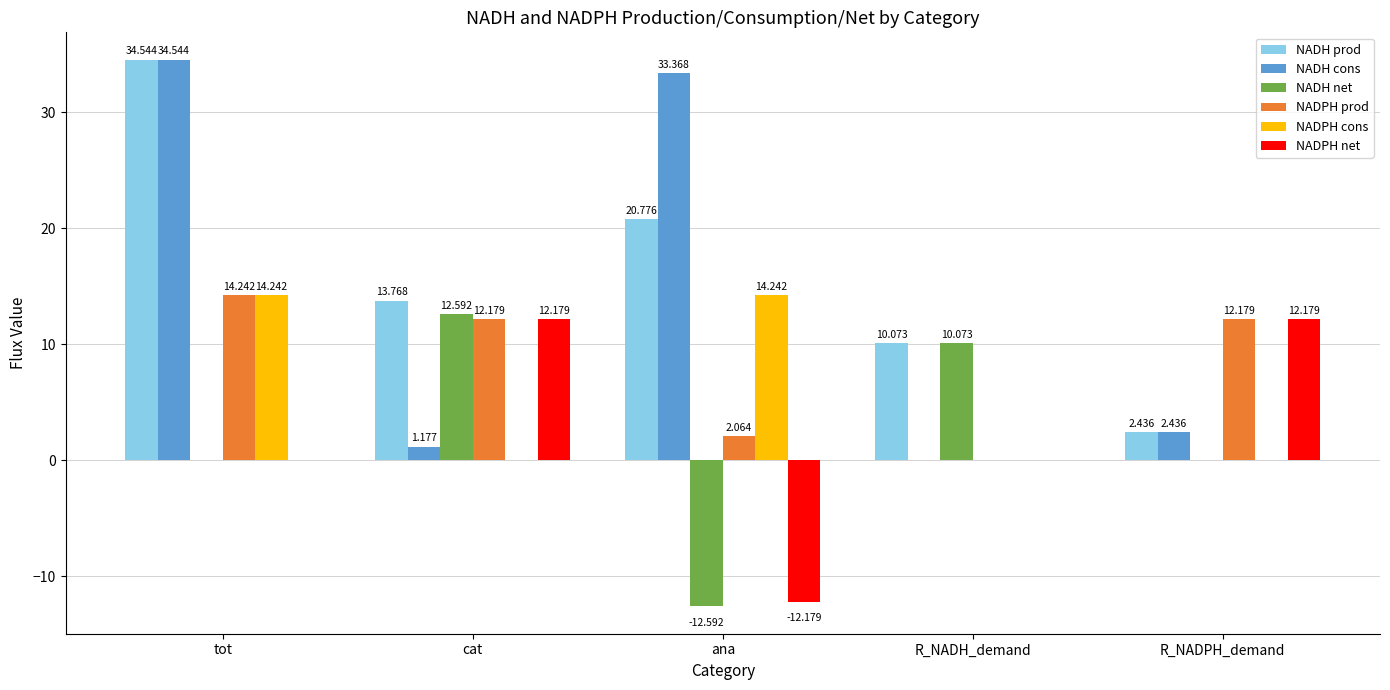

At which category is the sum across all series the highest?

tot